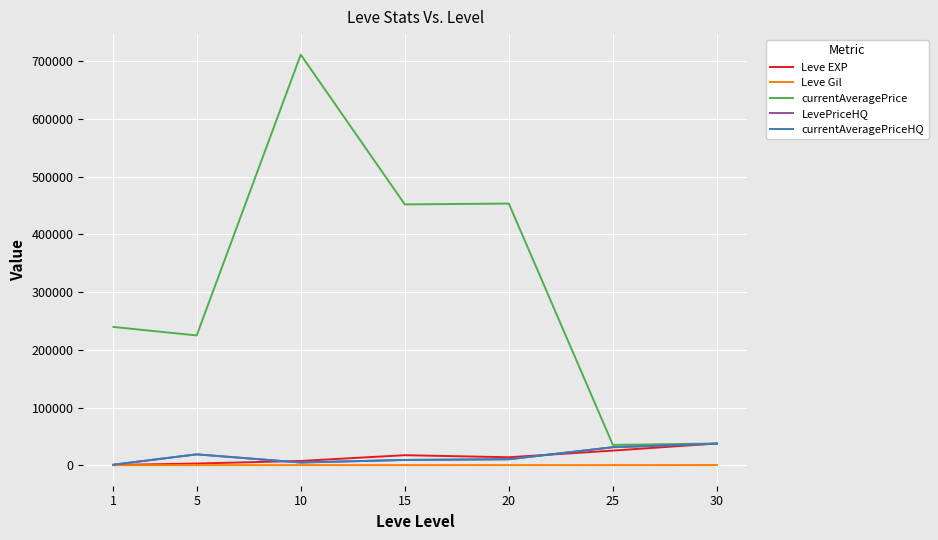

Does the chart display data point markers on the line(s)?

No